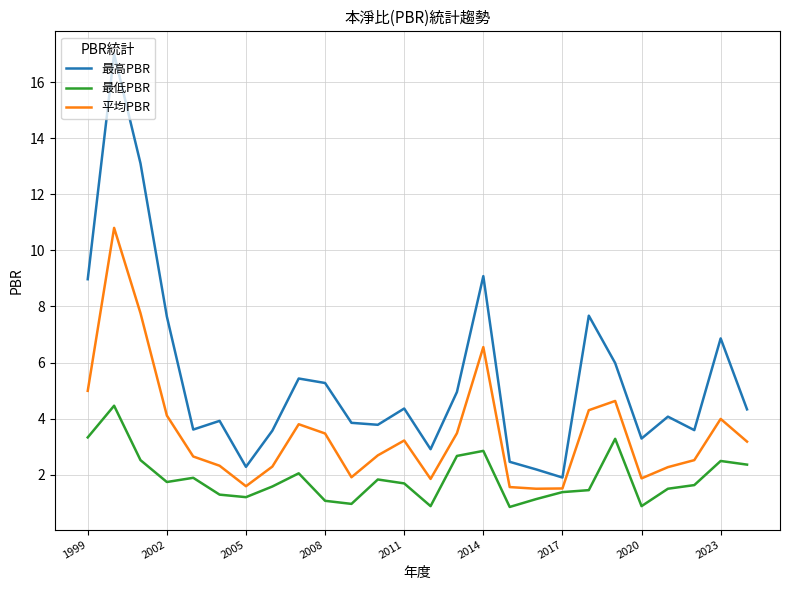

True or false: 平均PBR and 最高PBR intersect in this chart.

False